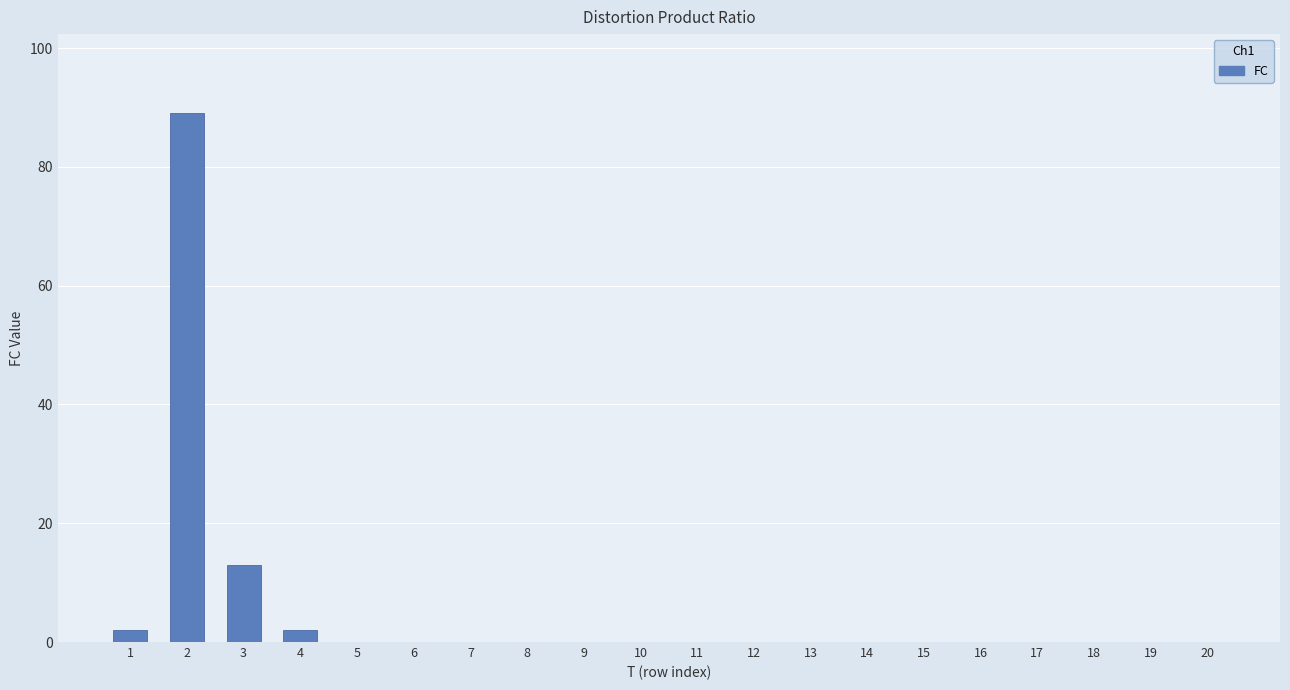

At which label is the value closest to 44?

3